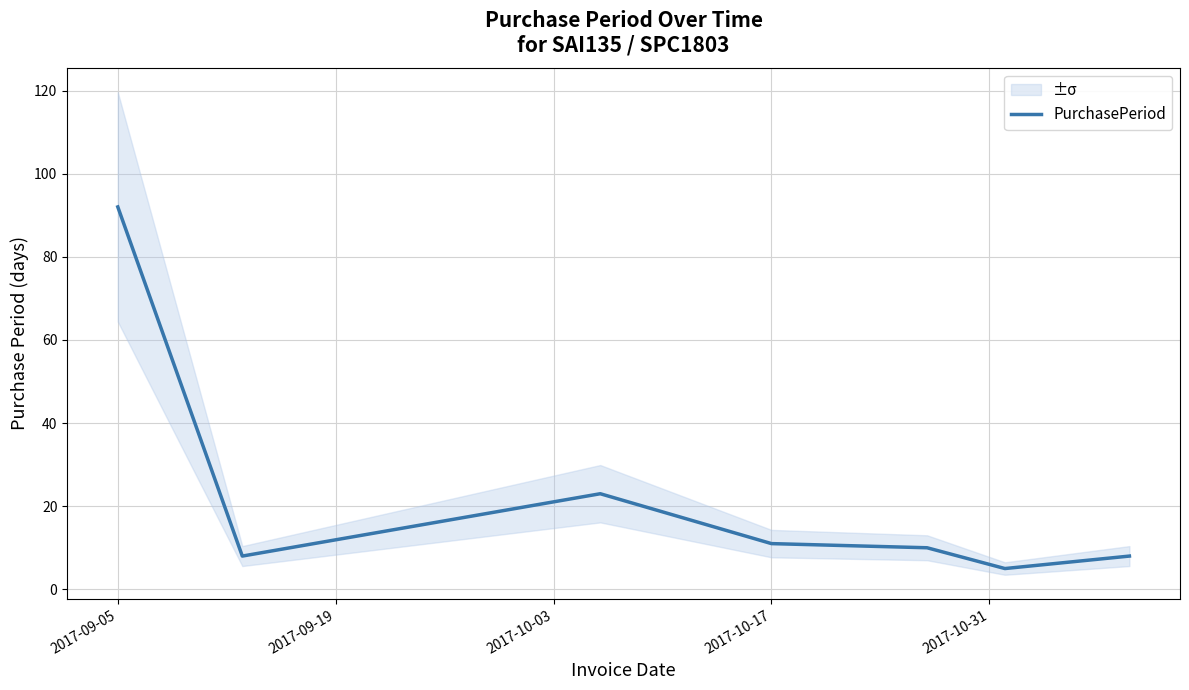

Reading left to right, extract all data points from this chart.

92	8	23	11	10	5	8